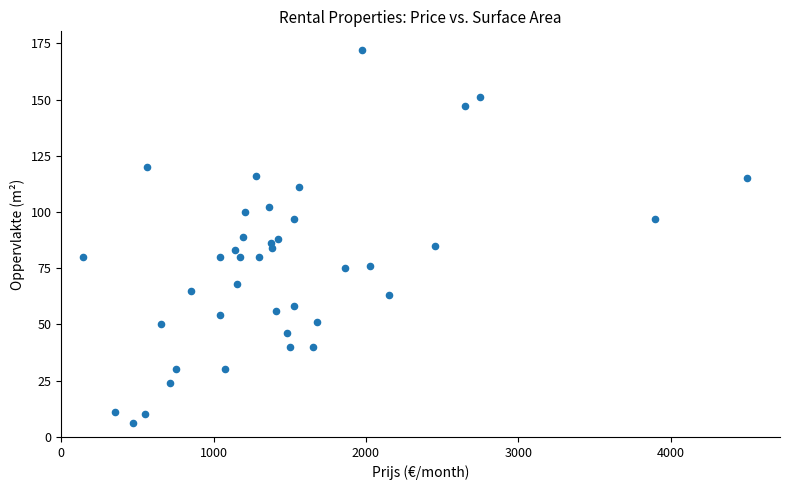

What is the range of X values (max minus min)?

4360